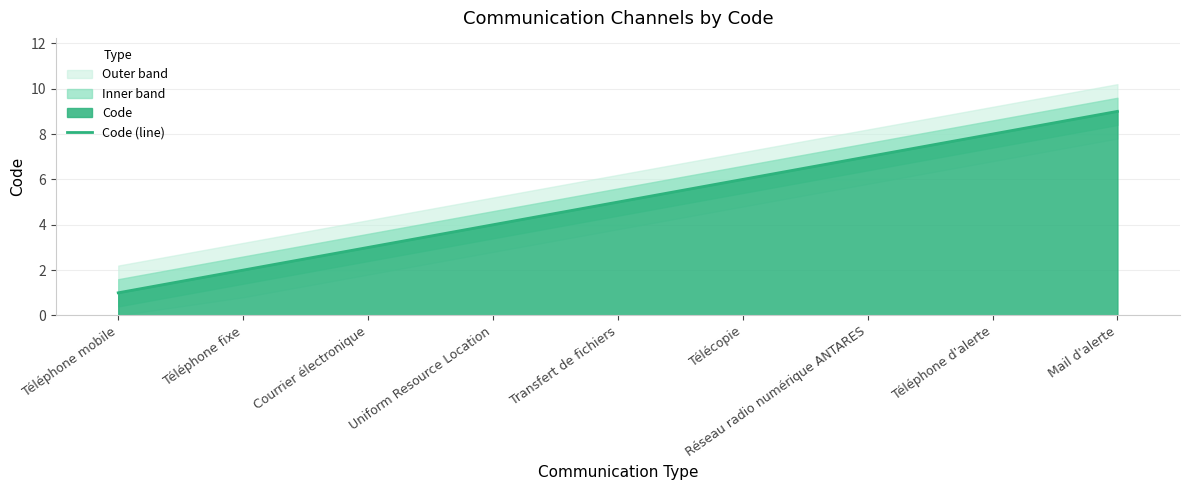

What is the sum of all values?

45